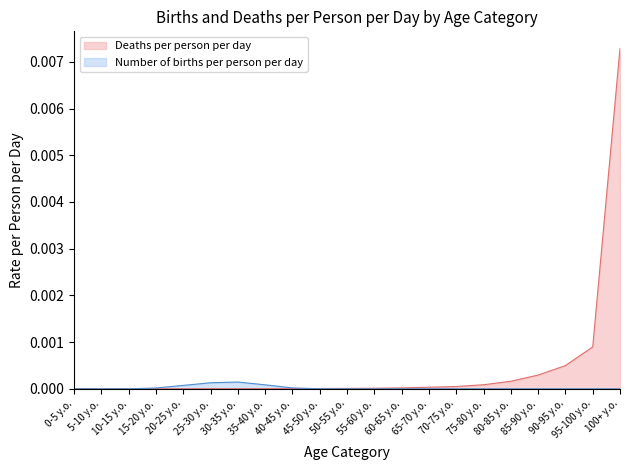

List the labels in order of Number of births per person per day value, largest first.

30-35 y.o., 25-30 y.o., 35-40 y.o., 20-25 y.o., 40-45 y.o., 15-20 y.o., 45-50 y.o., 0-5 y.o., 5-10 y.o., 10-15 y.o., 50-55 y.o., 55-60 y.o., 60-65 y.o., 65-70 y.o., 70-75 y.o., 75-80 y.o., 80-85 y.o., 85-90 y.o., 90-95 y.o., 95-100 y.o., 100+ y.o.